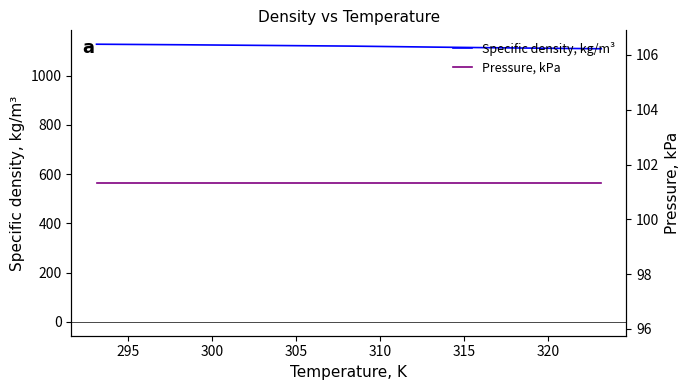

Which series has the largest range (max minus min)?

Specific density, kg/m³